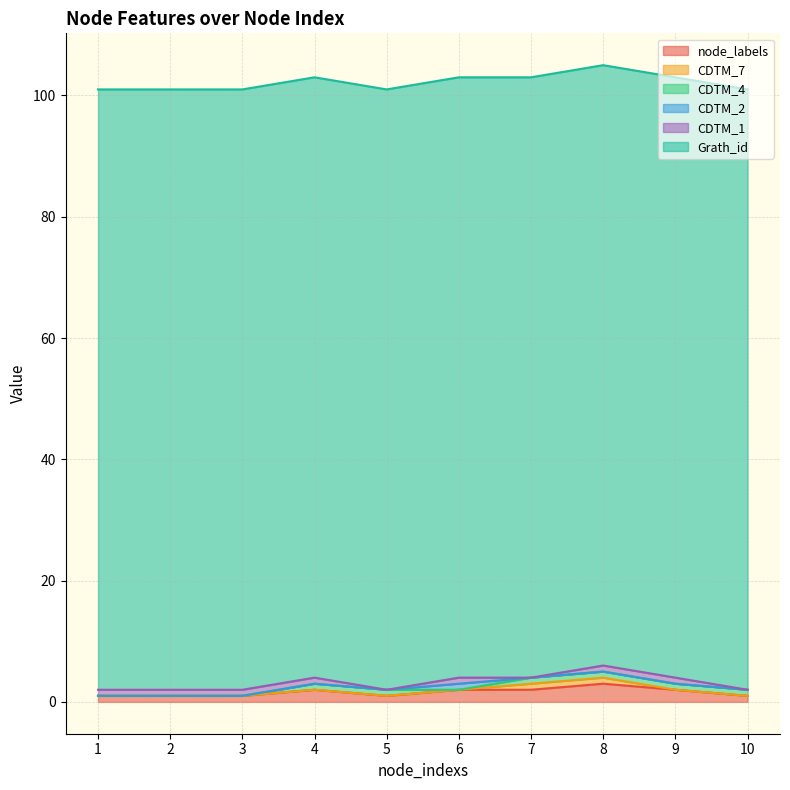

What is the value of the node_labels point at the 5th from the left?

1